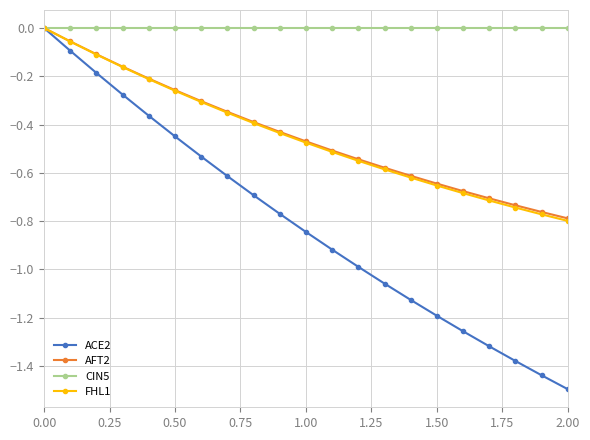

Which series has the widest spread of values?

ACE2